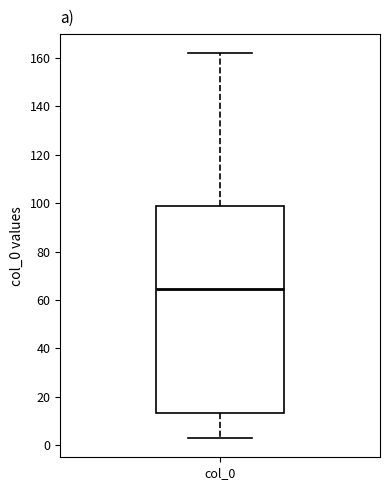

Transcribe this box plot: give where the median line is, the range the box spans, and where the two whiskers end, as read against the y-axis. The values are not printed on the chart, so give them approximately, as read against the axis.

median 64, box 14 to 98, whiskers 4 to 162